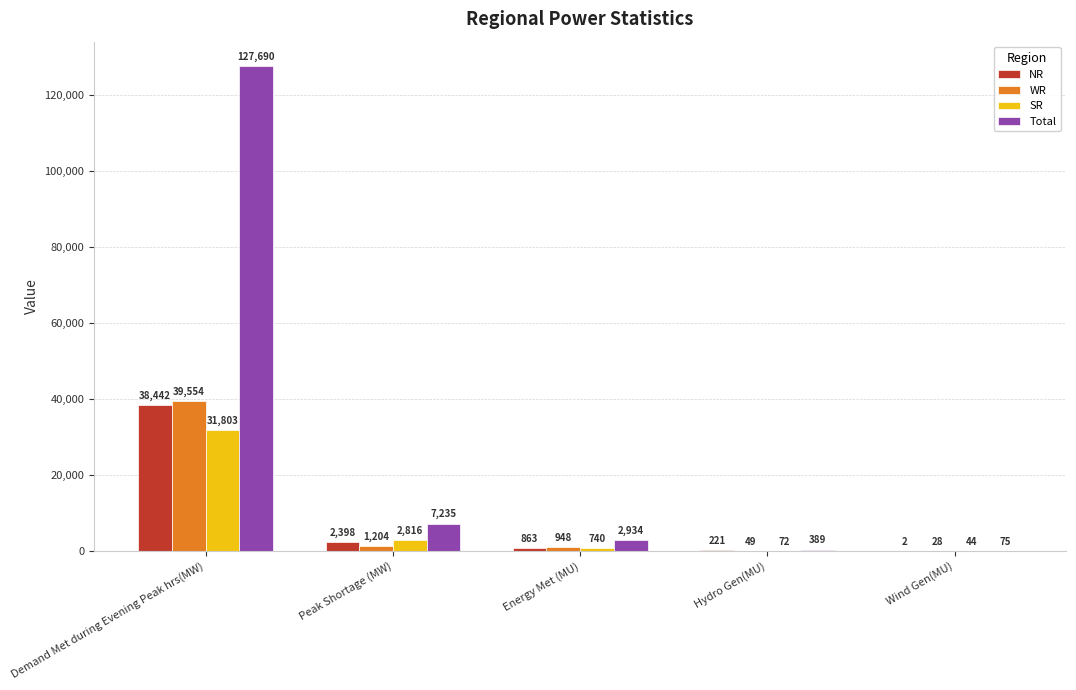

Where does the NR series first go above 863?

Demand Met during Evening Peak hrs(MW)